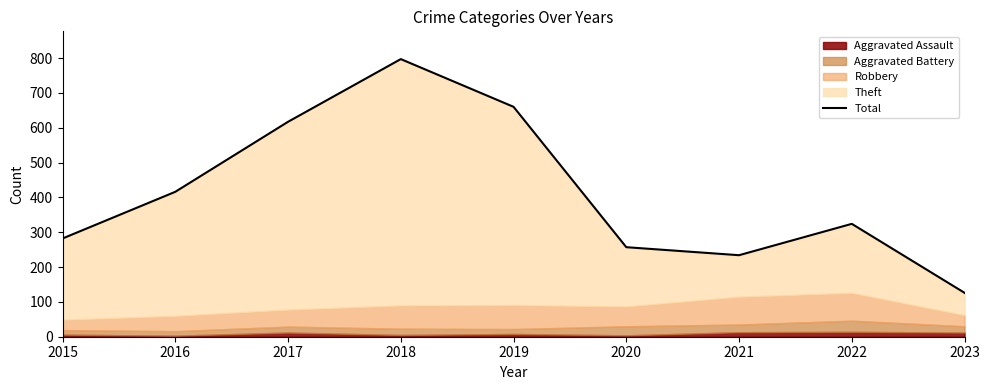

Does the chart display data point markers on the line(s)?

No